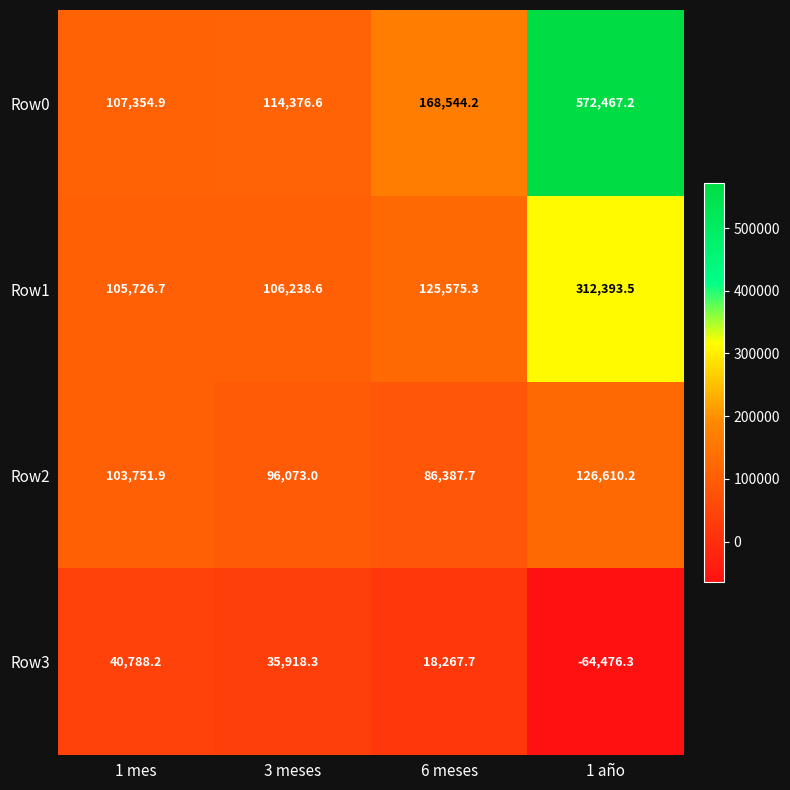

At which category is the sum across all series the highest?

1 año